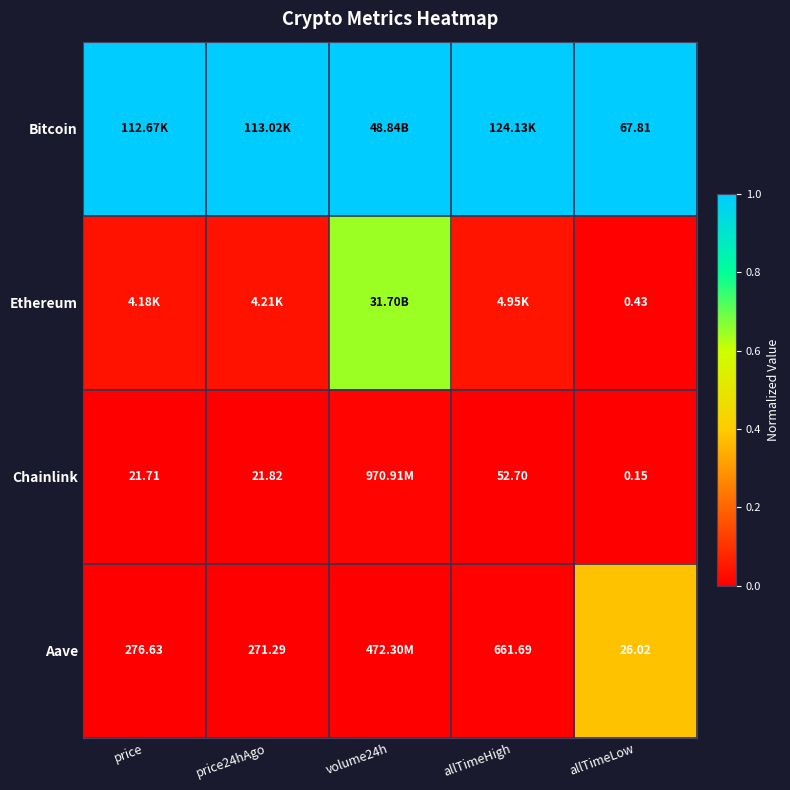

The Bitcoin series shows 1.0 at price24hAgo. True or false?

True